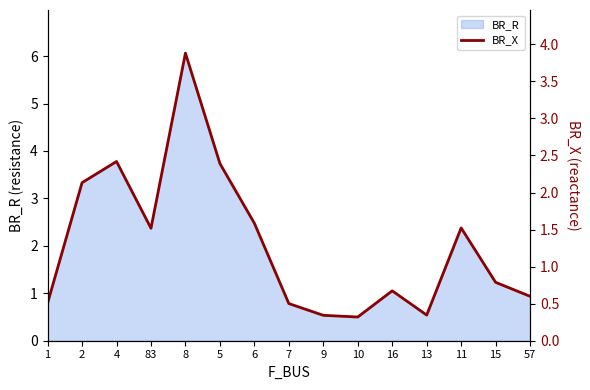

True or false: the data shows 0.7 at 7.

False